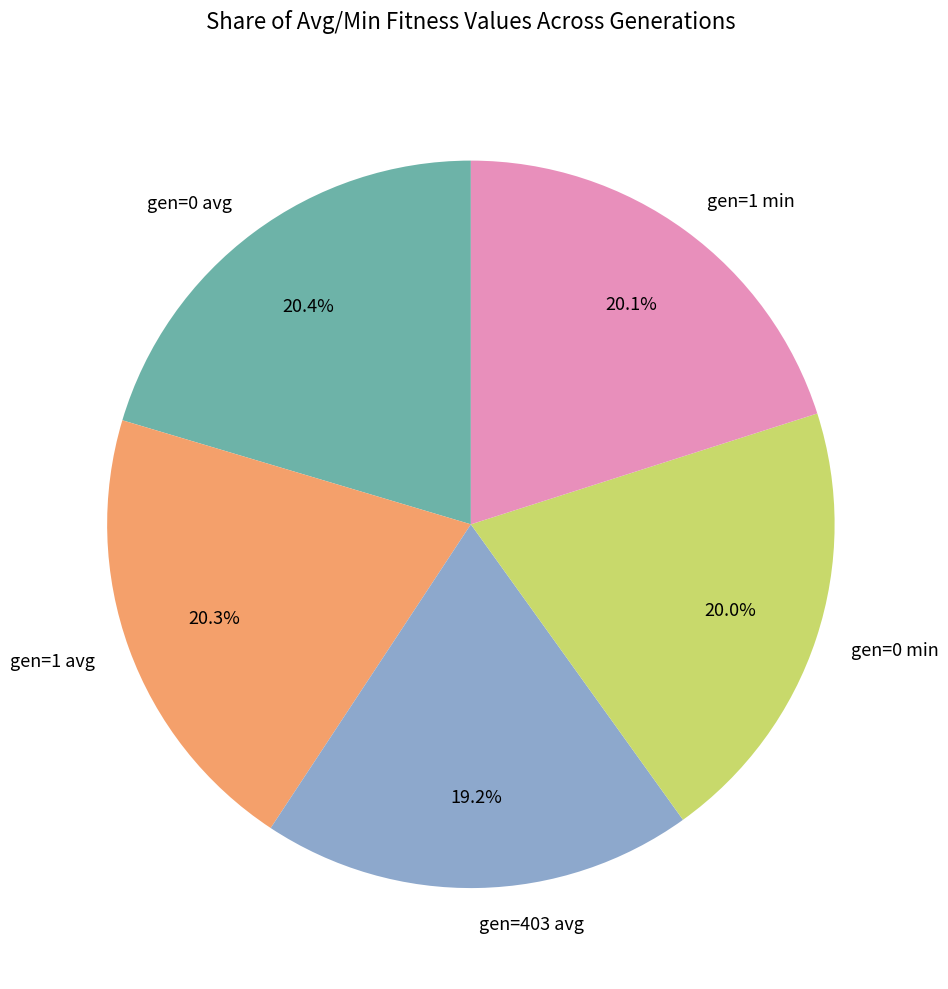

Which slice is the smallest?

gen=403 avg